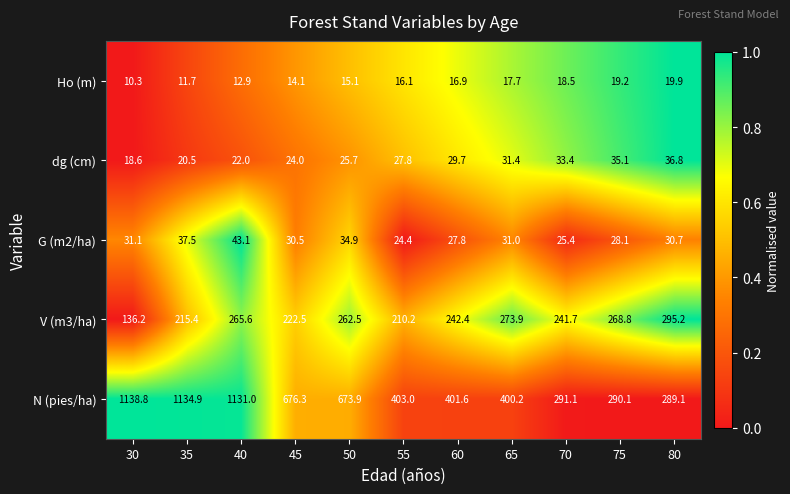

What is the difference between the highest and lowest values at 45?

662.2